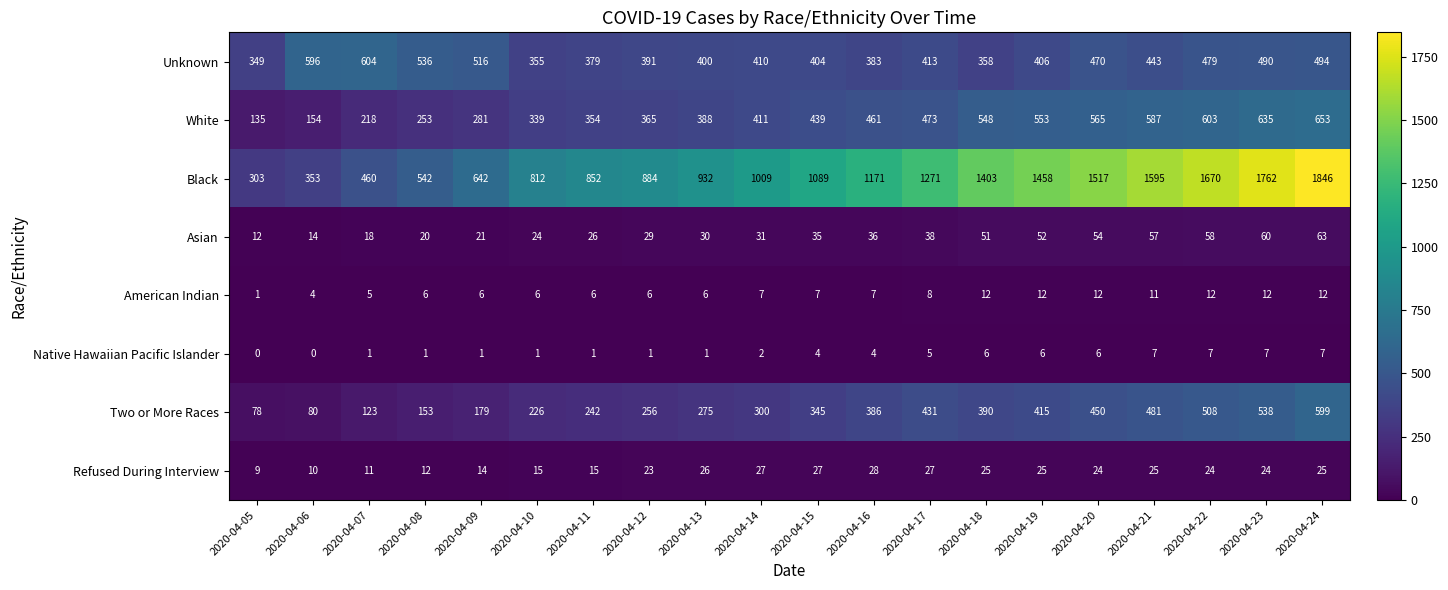

At how many categories does at least one series exceed 913?

12